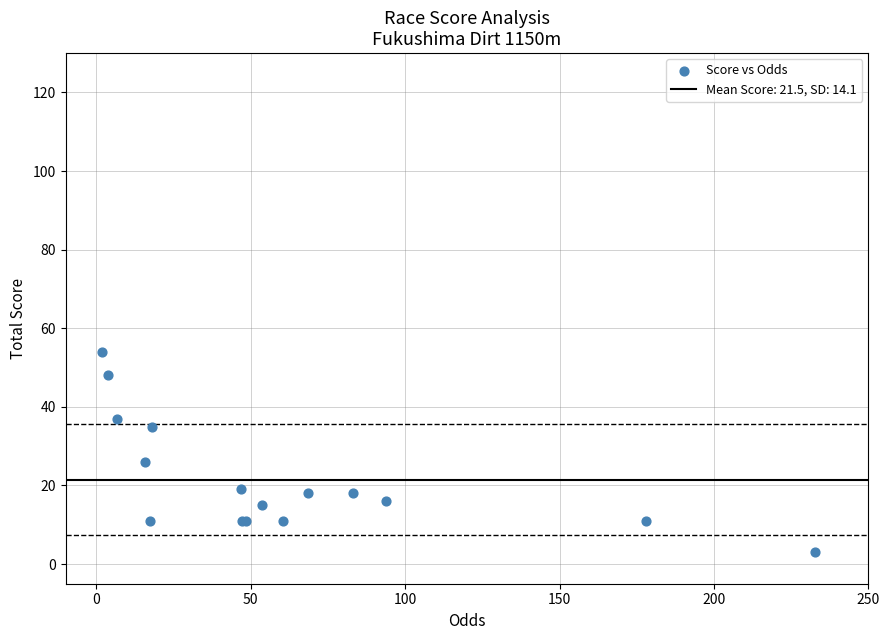

What Y value in the scatter plot is closest to 28?

26